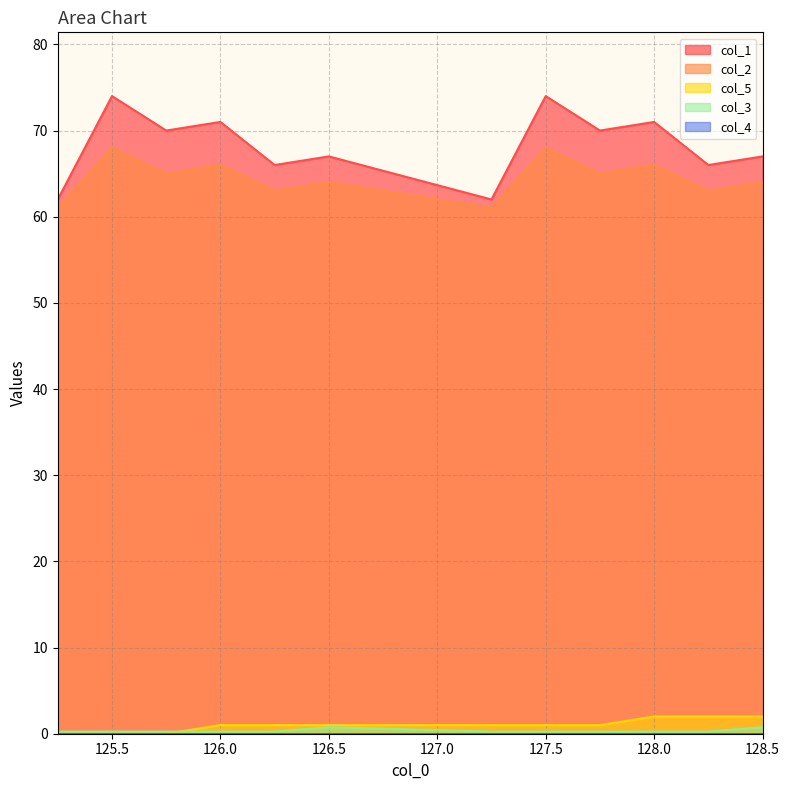

The col_1 series shows 123.6 at 125.5. True or false?

False